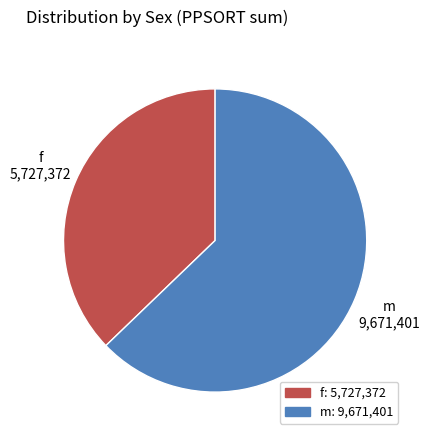

Between f and m, which is larger?

m